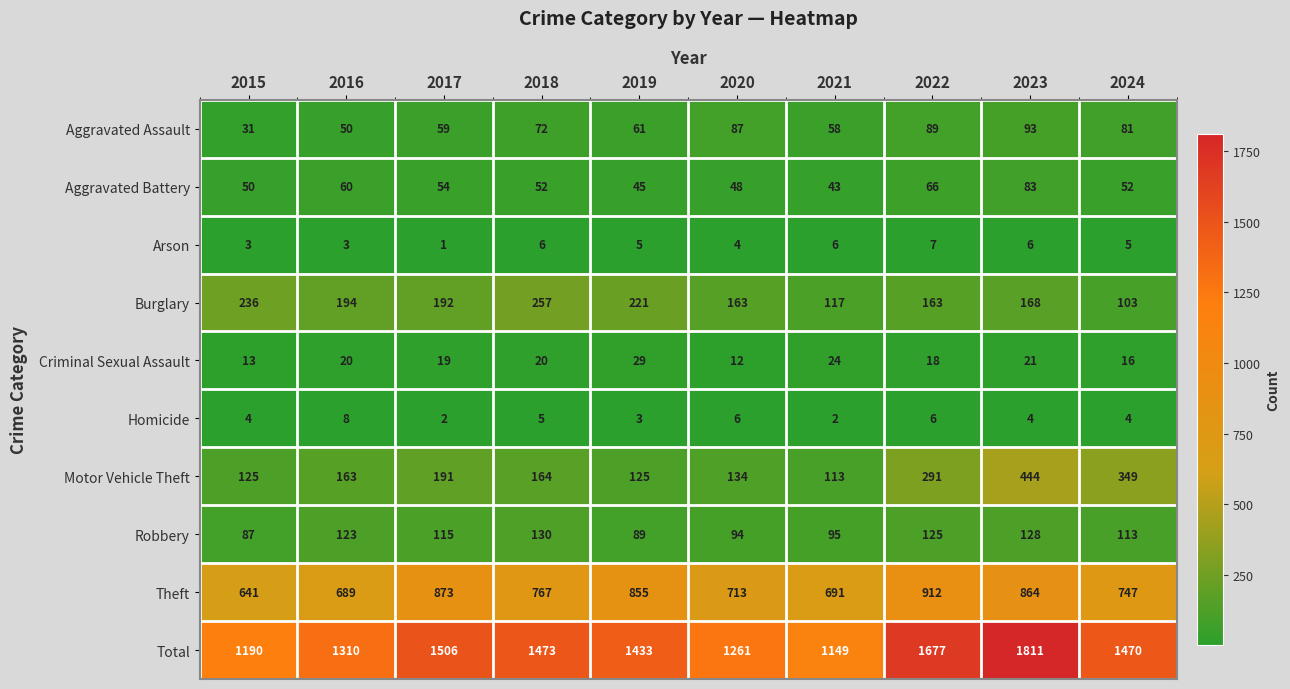

How many Homicide values are between 3 and 6?

7